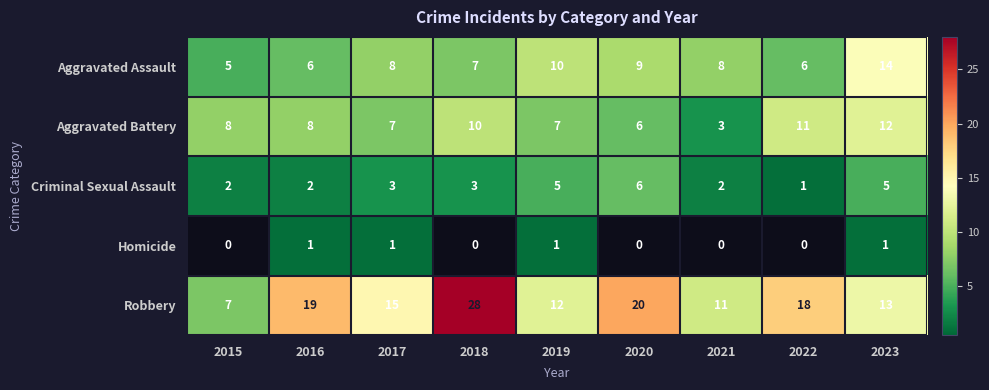

True or false: Robbery has a value of 7 at 2015.

True